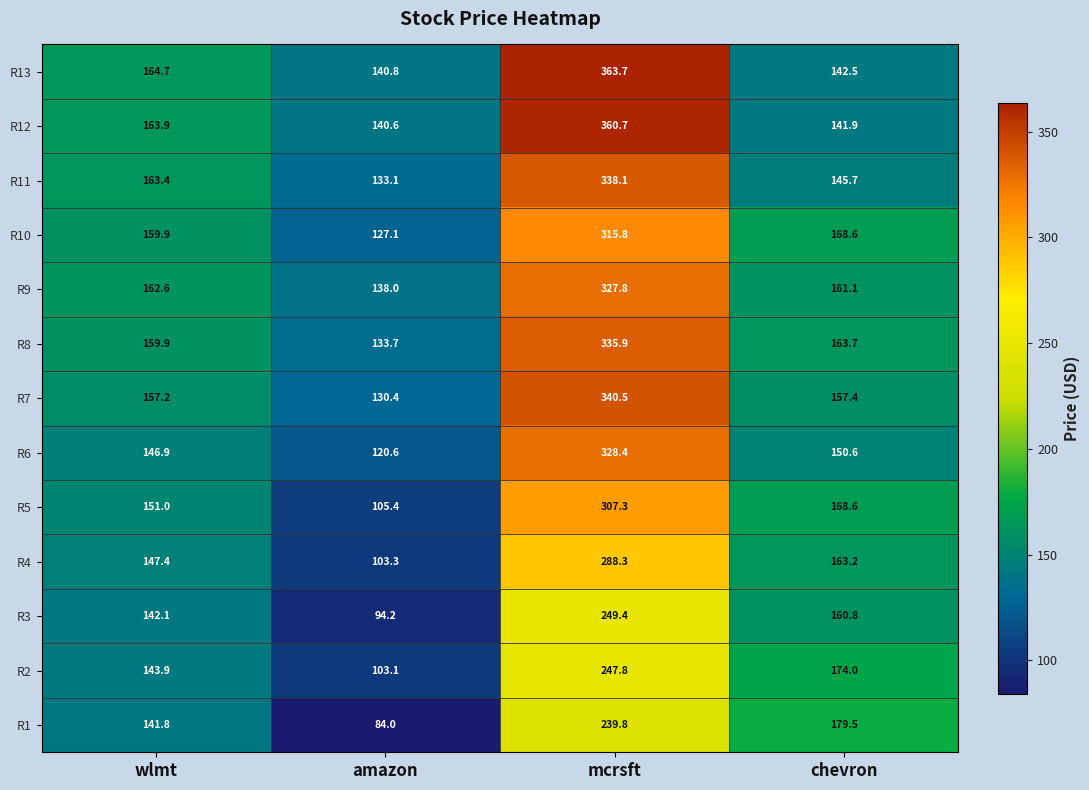

The value of R3 at wlmt is 142.1. True or false?

True